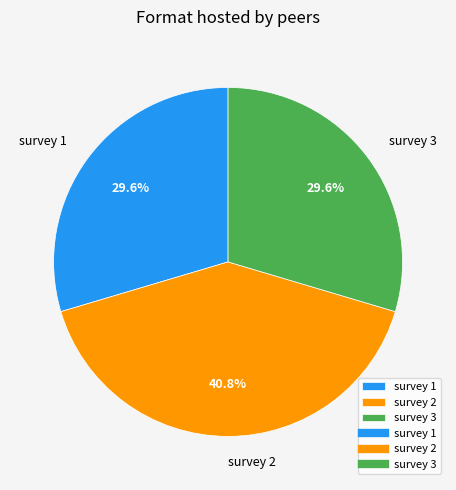

What percentage is NOT represented by survey 1?

70.4%